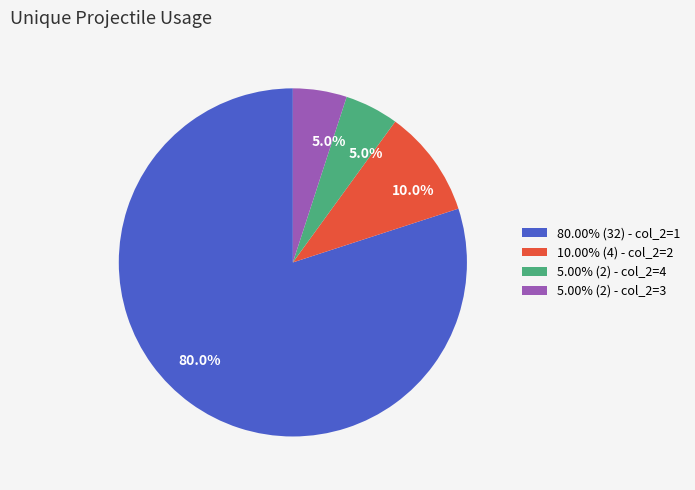

Is the sum of 80.00% (32) - col_2=1 and 5.00% (2) - col_2=3 greater than half?

Yes